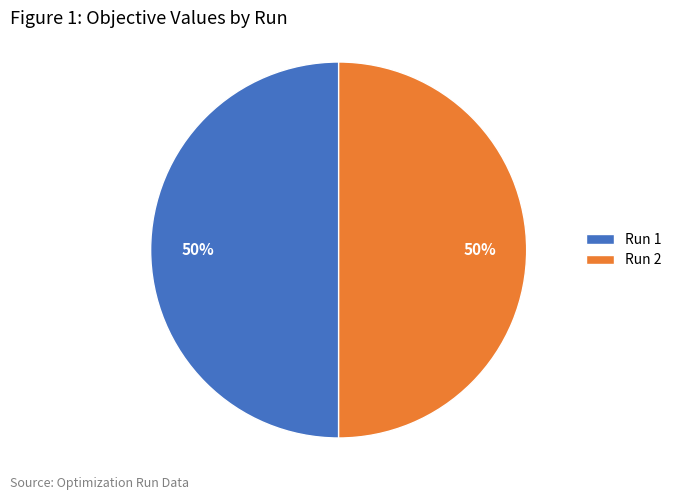

Count the number of slices in the pie.

2